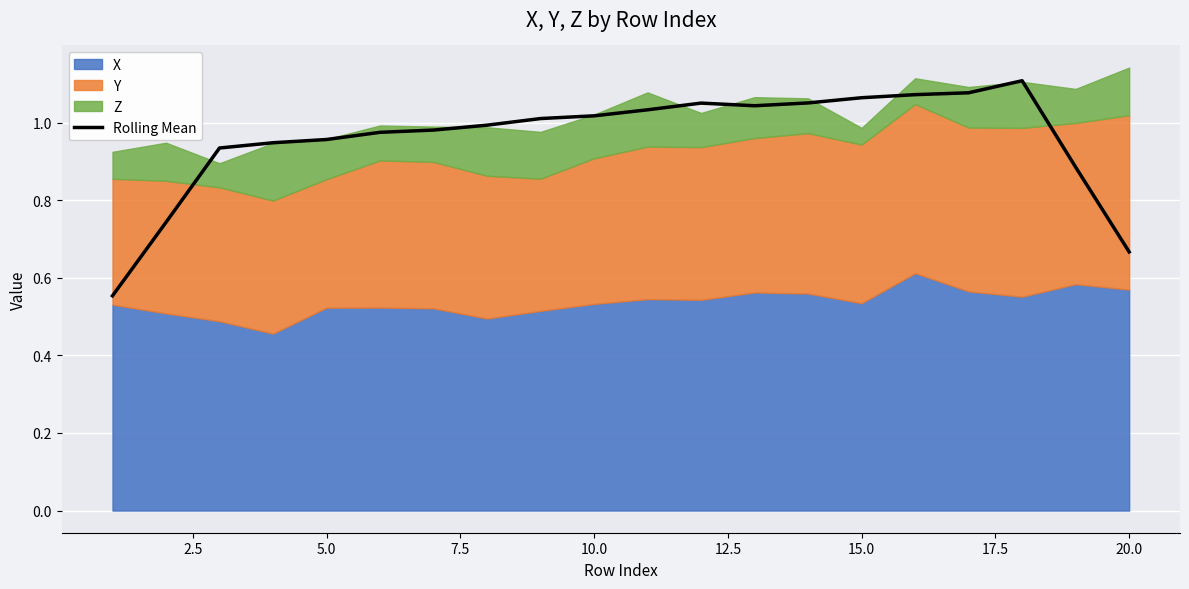

Is it true that Rolling Mean equals 0.6 at 15.0?

False